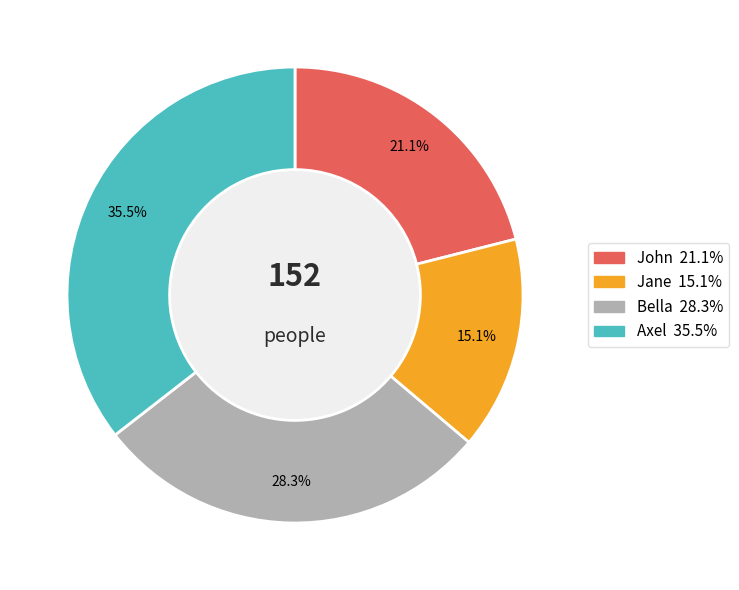

Combined, do Axel and Jane account for over 50%?

Yes